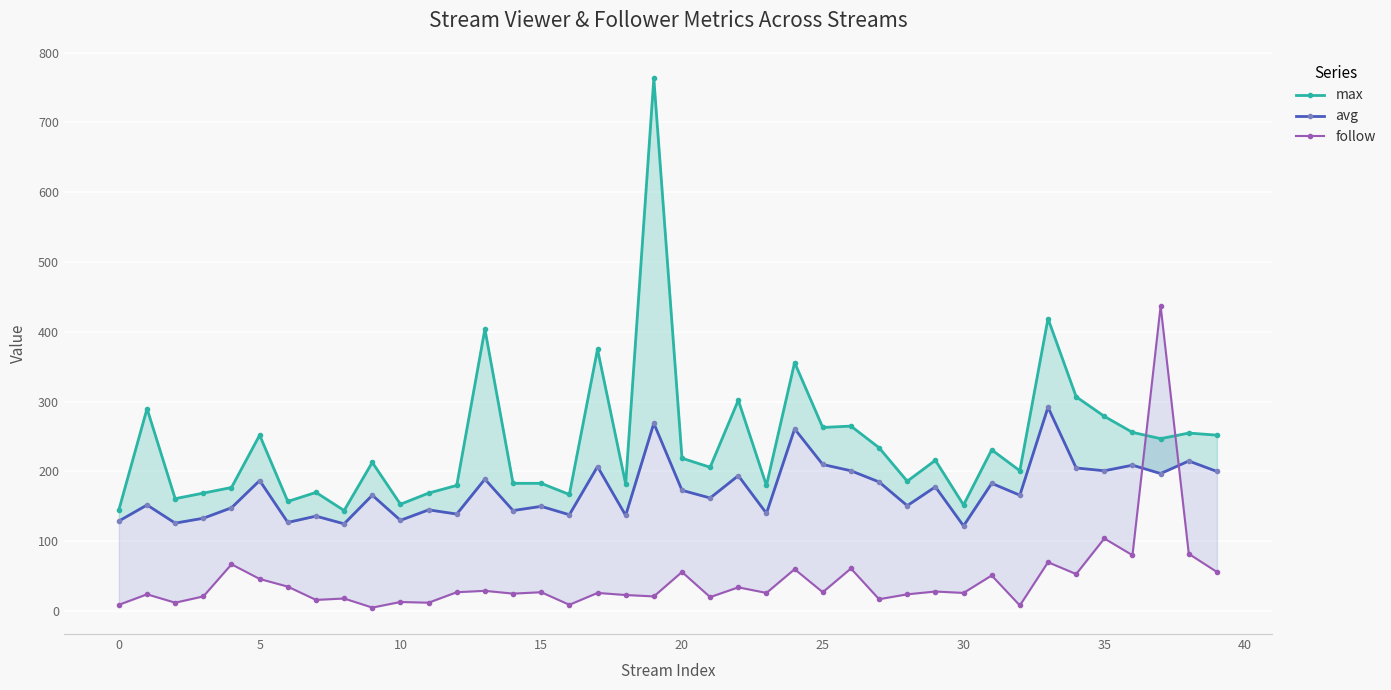

How many data points does each series have?

40